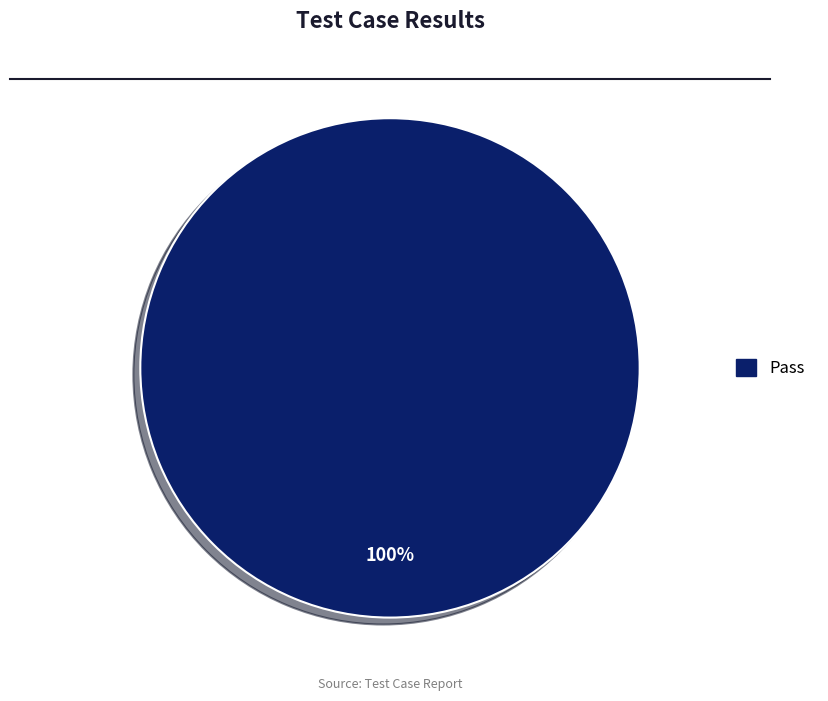

Does any single category account for the majority?

Yes